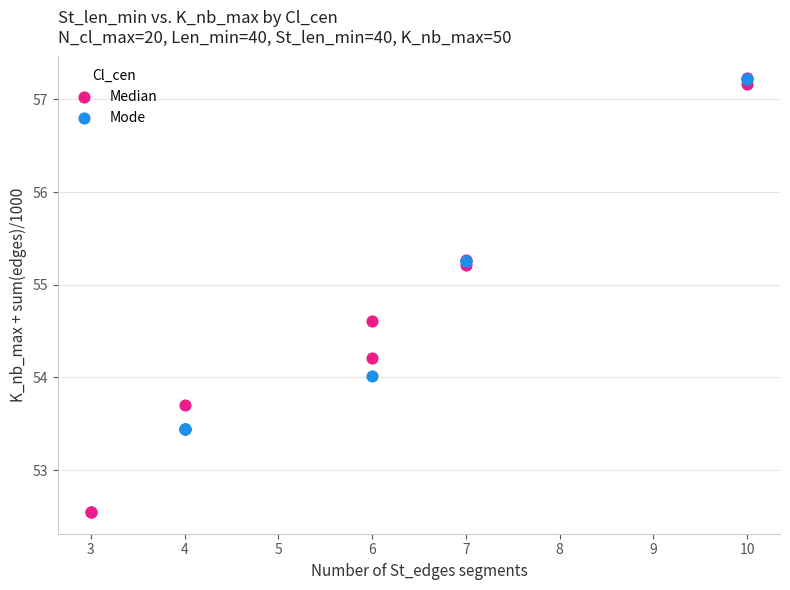

Which series has the widest spread of Y values?

Median